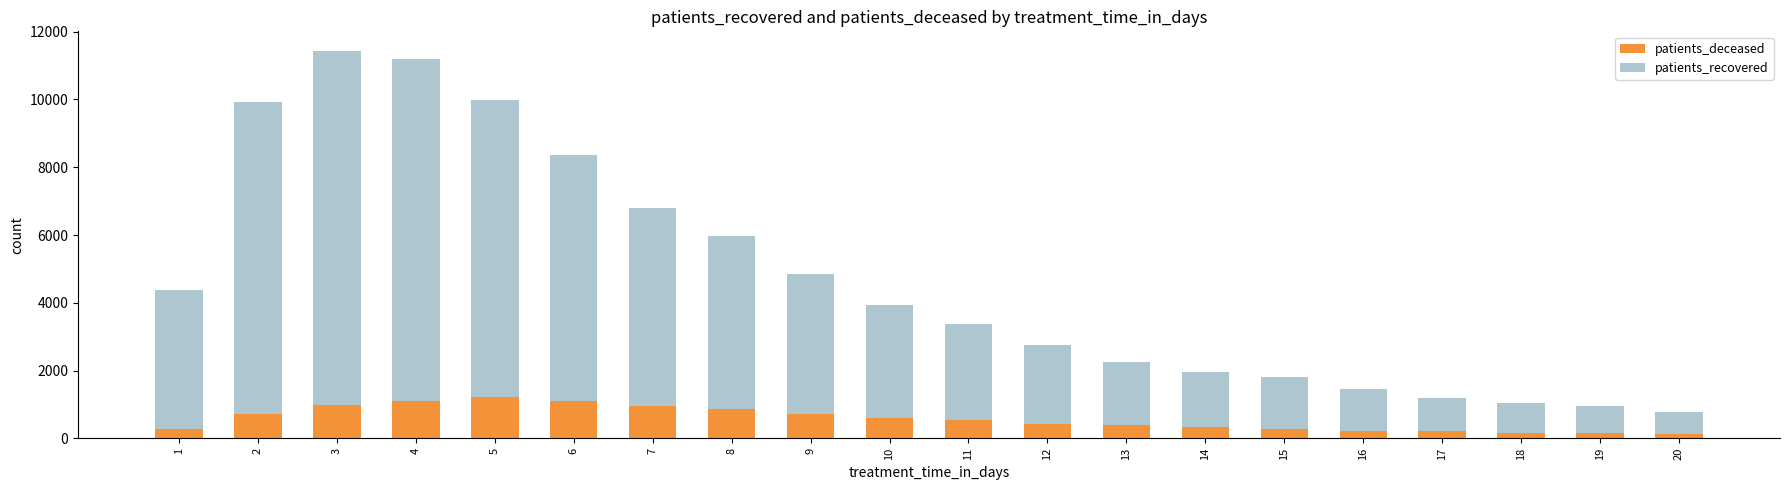

How many distinct data groups are displayed?

2